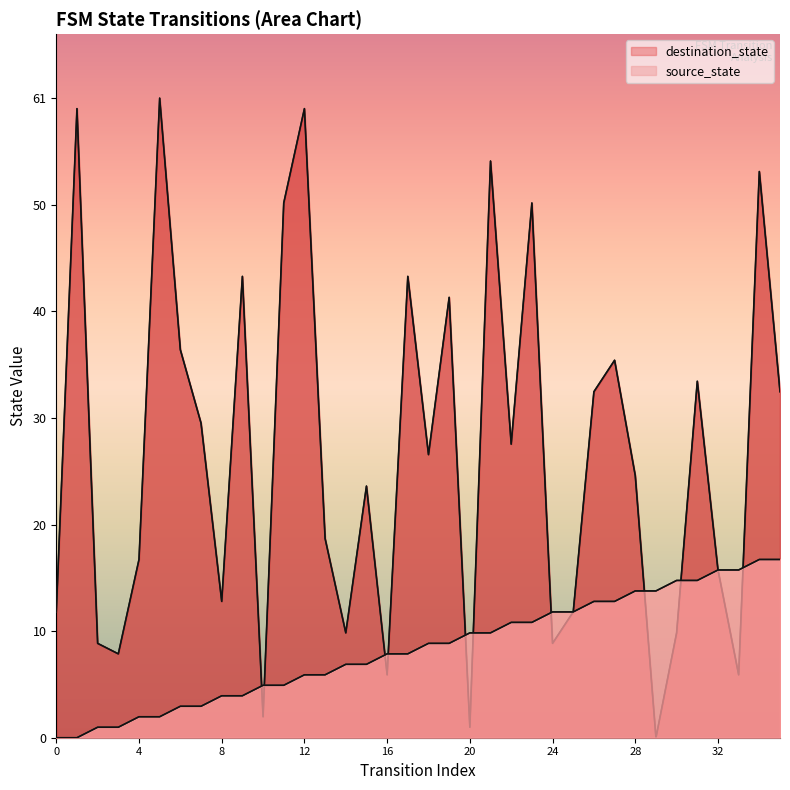

How many data points does each series have?

36